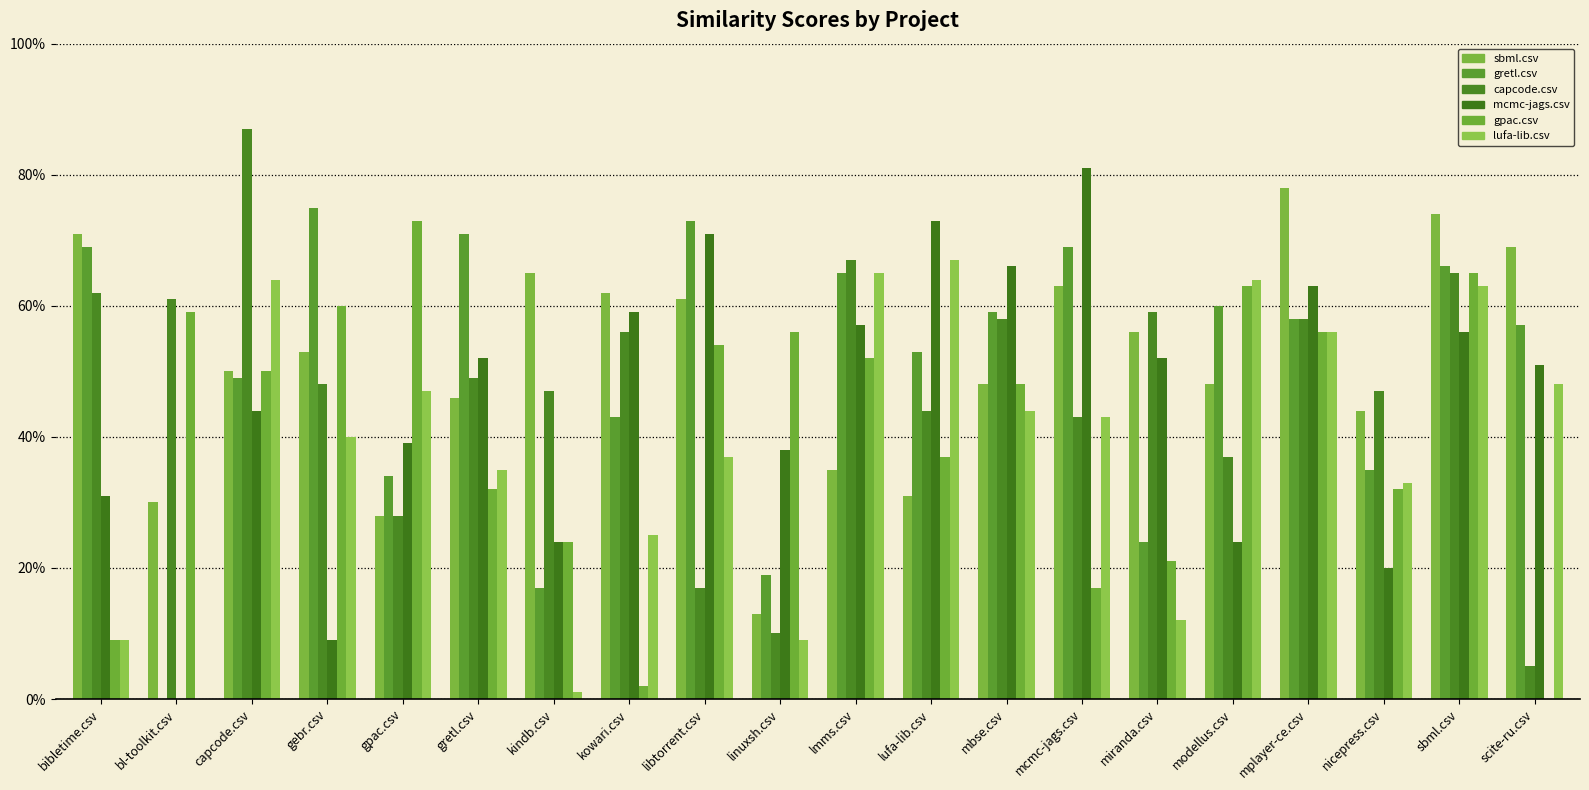

What is the difference between the maximum and second lowest values in the capcode.csv series?

0.8